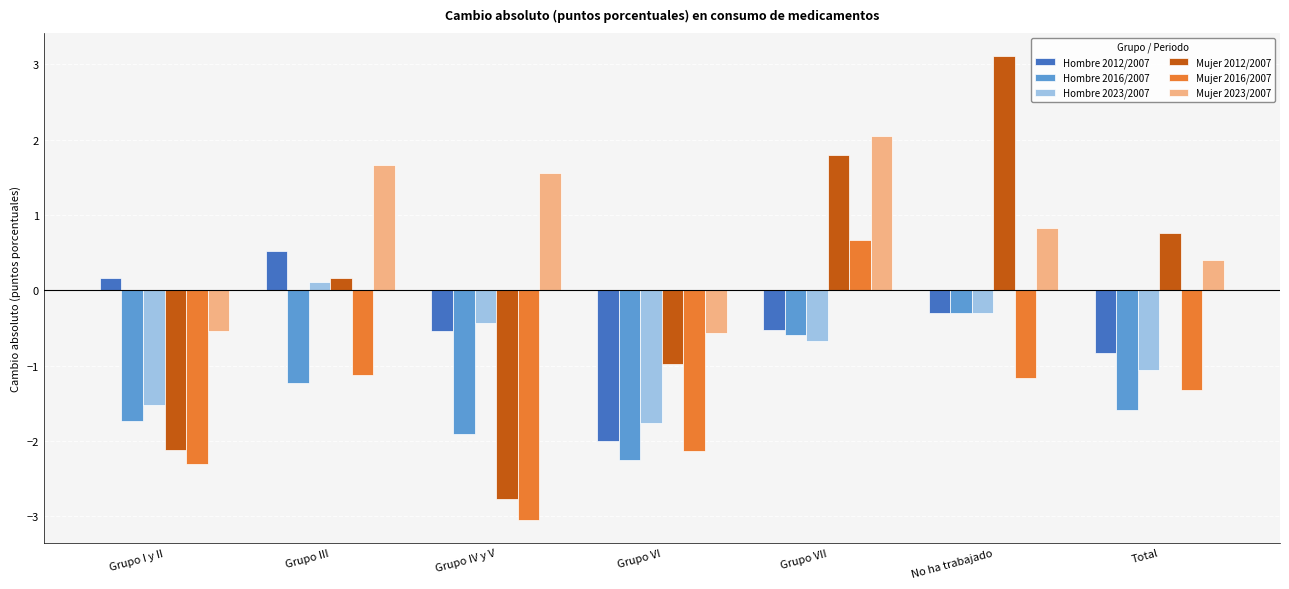

What is the difference between the second highest and minimum values in the Hombre 2023/2007 series?

1.5